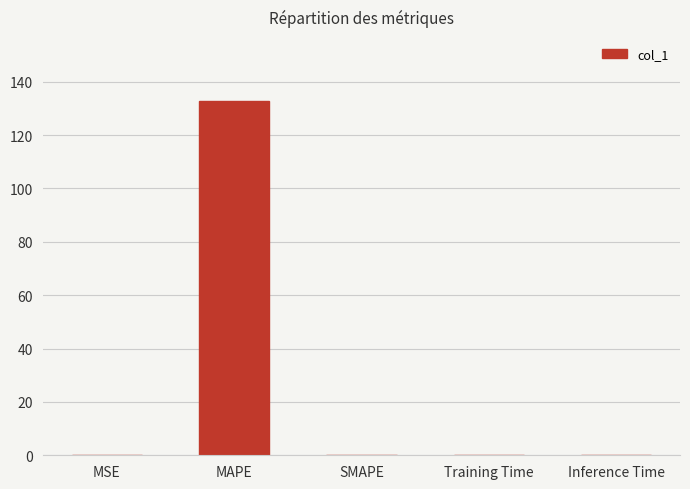

The value at Inference Time is 0.0. True or false?

True